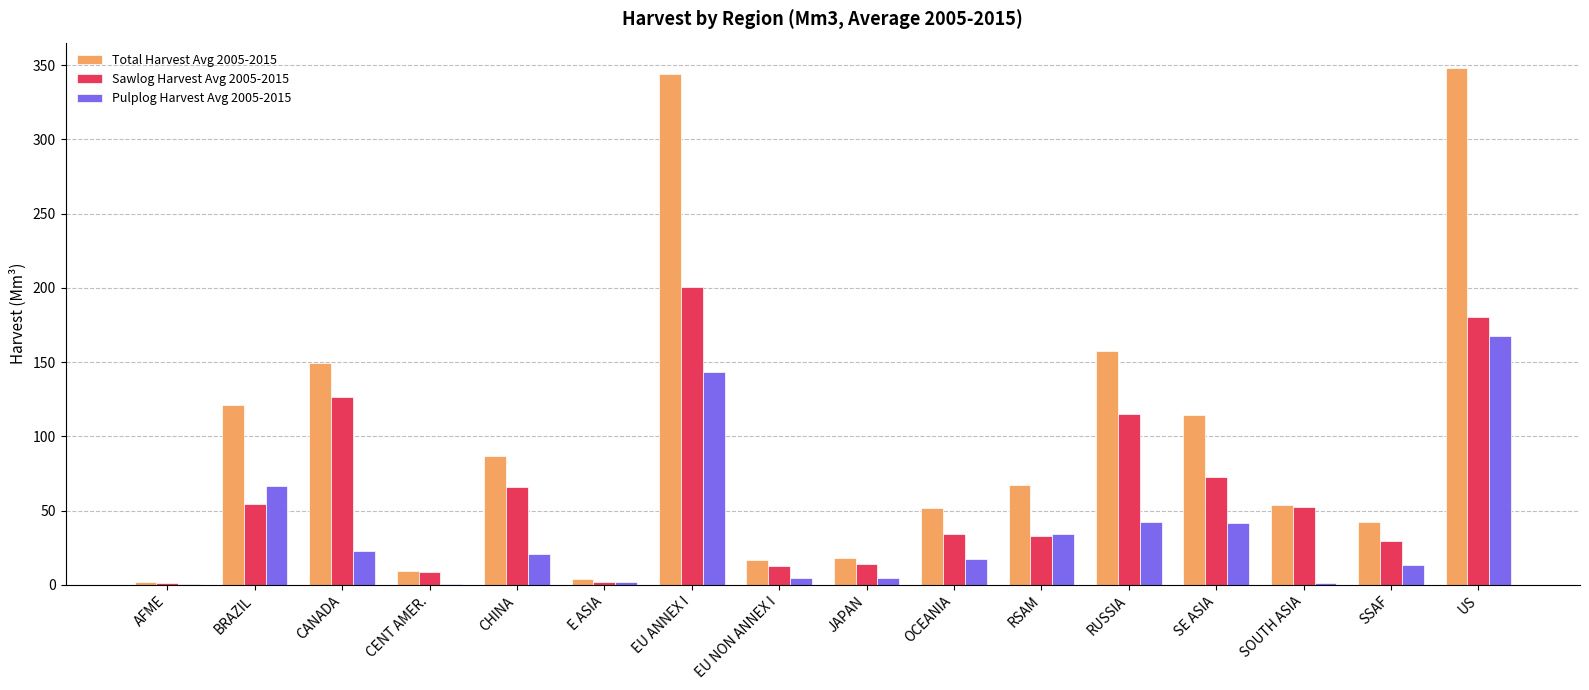

What is the sum of all Pulplog Harvest Avg 2005-2015 values?

584.7